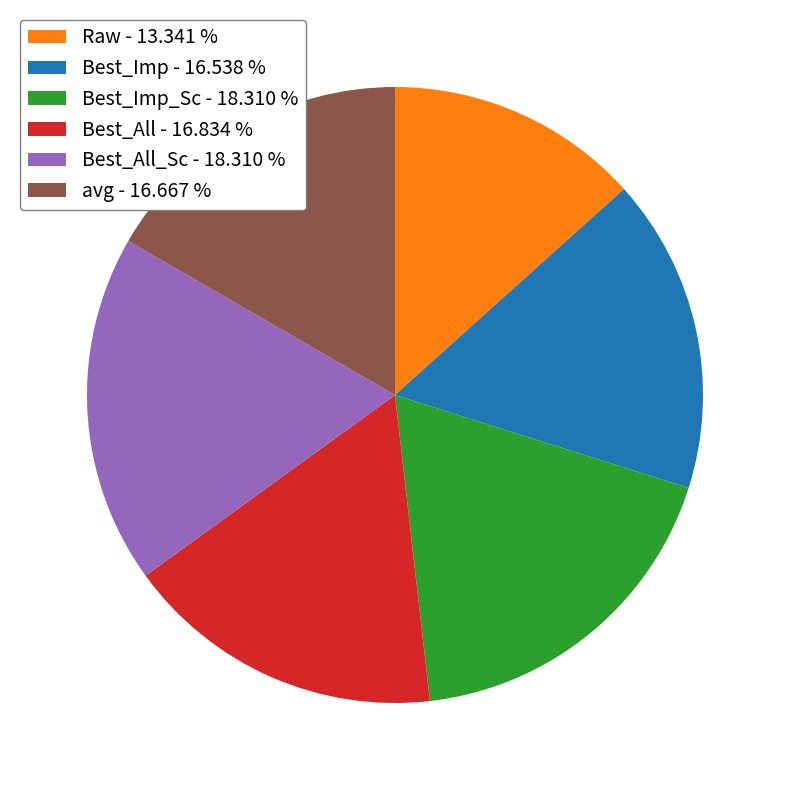

Is there any slice that represents more than half of the pie?

No